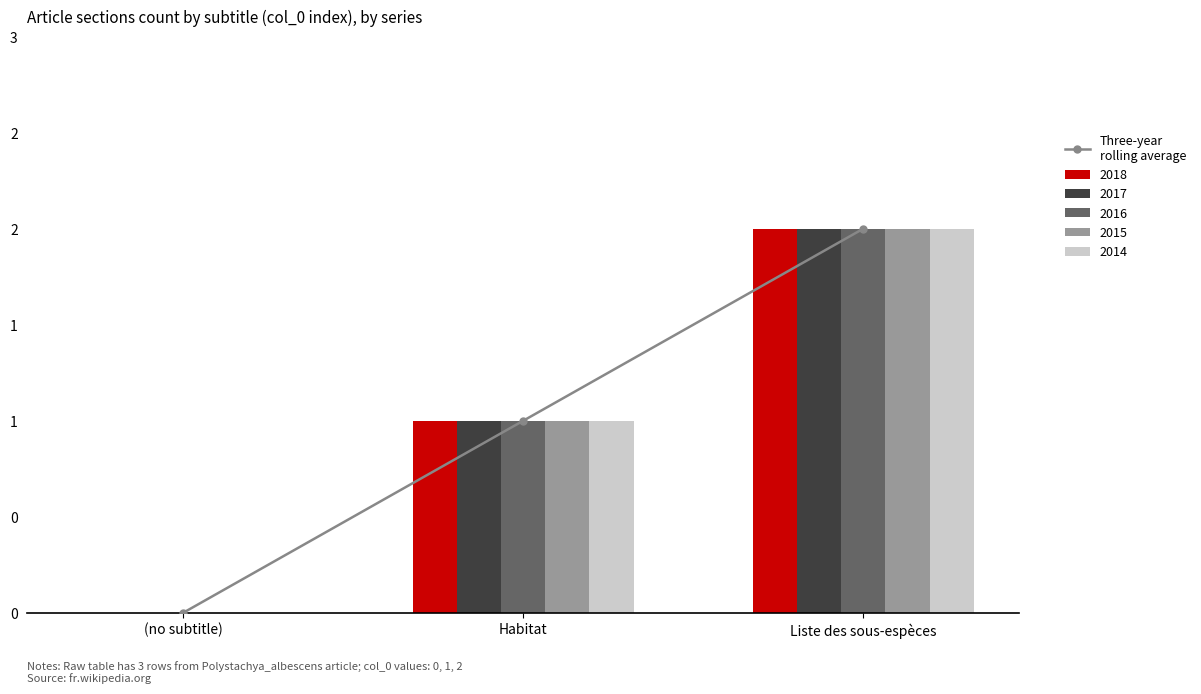

Reading left to right, list all the values displayed in this chart.

(no subtitle)=0	Habitat=1	Liste des sous-espèces=2